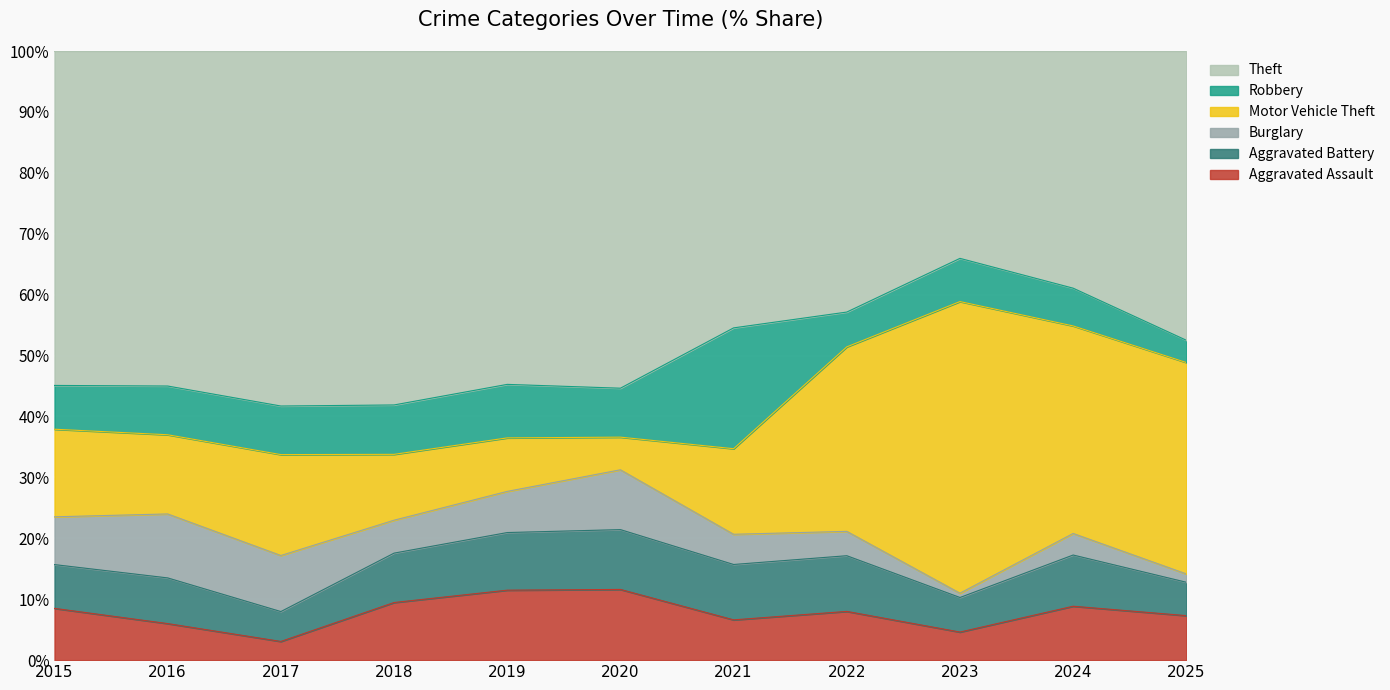

Is it true that Aggravated Battery equals 8 at 2024?

False